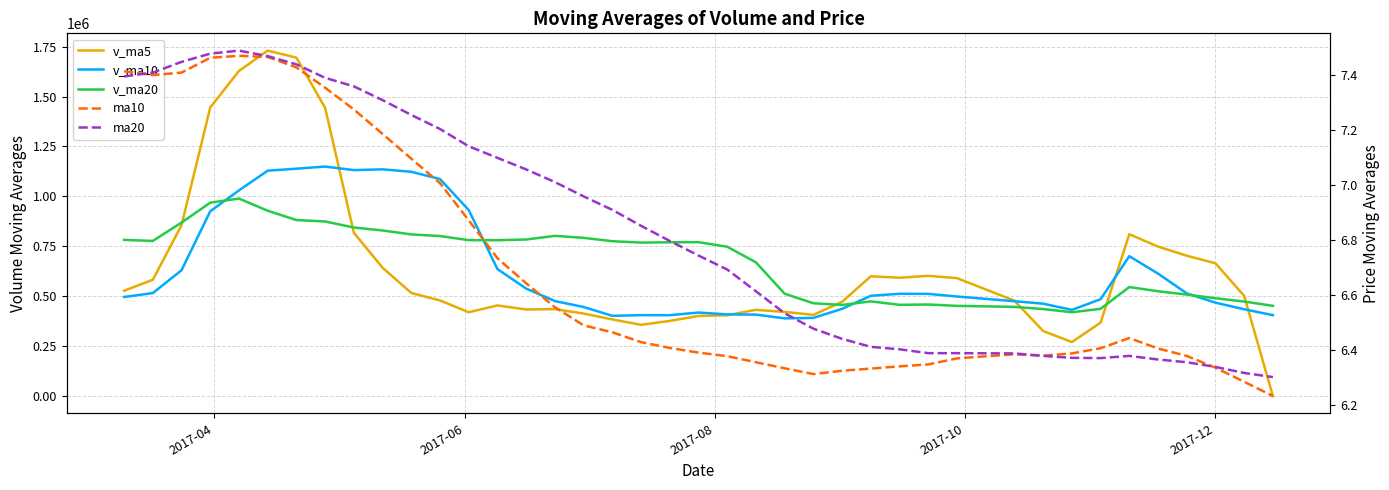

The value of v_ma20 at 34 is 330118.3. True or false?

False